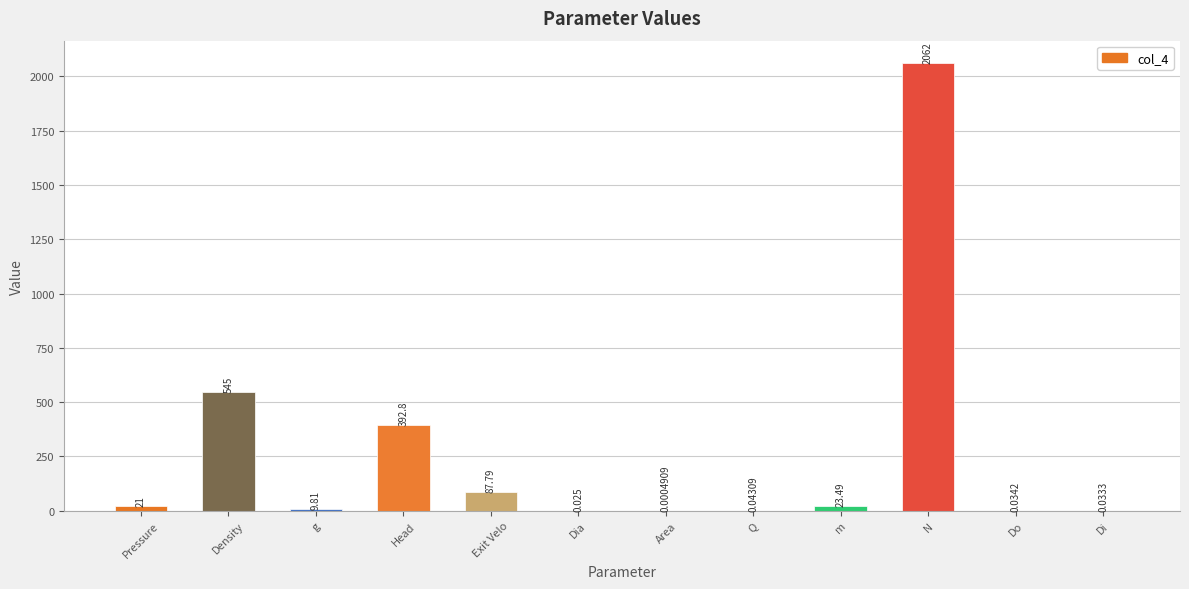

The chart shows a value of 23.5 at m. True or false?

True